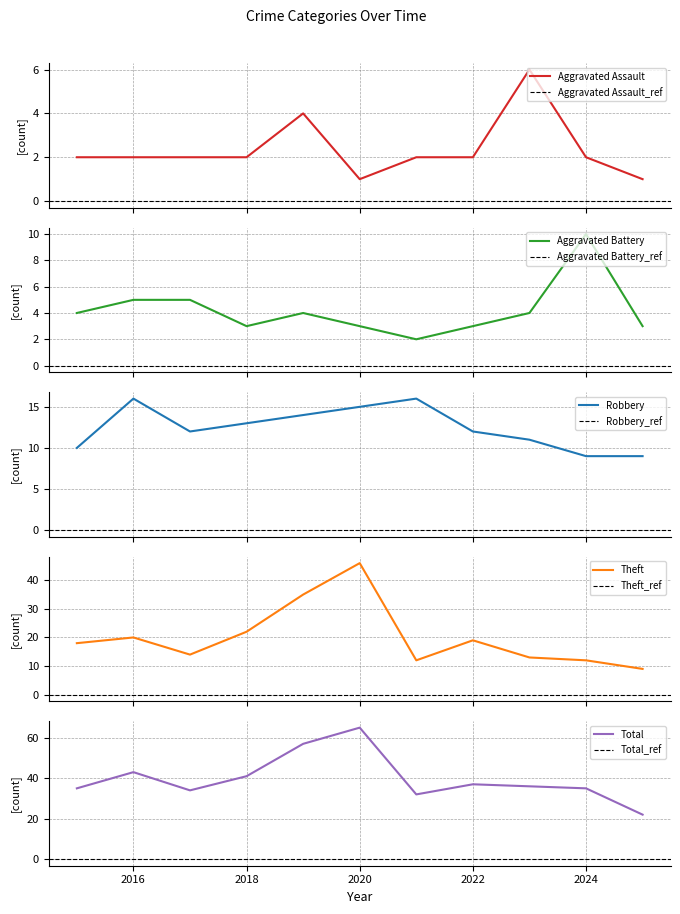

The value of Robbery at 2020 is 15. True or false?

True